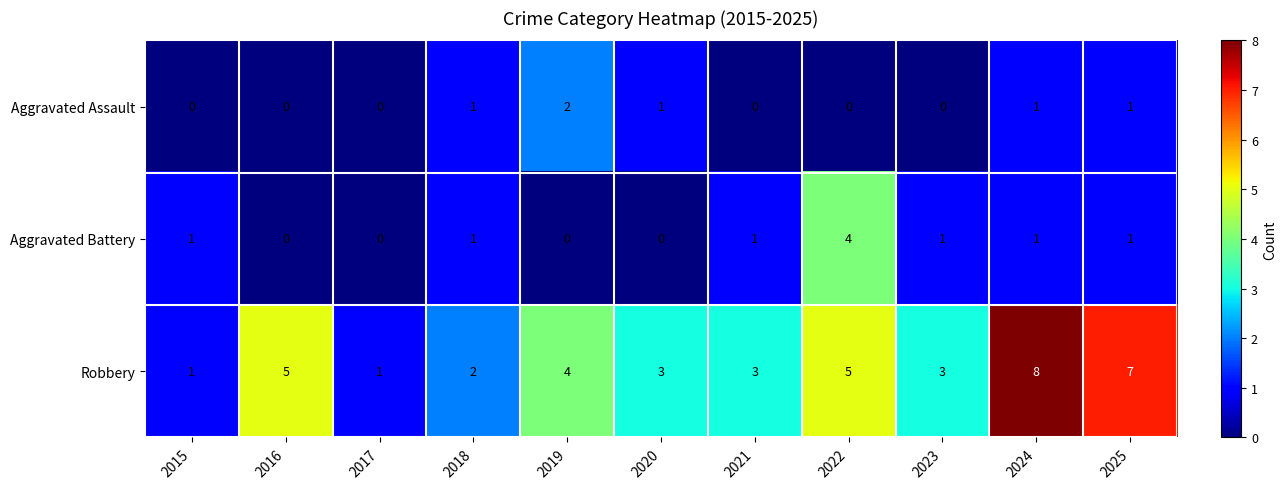

List the series in order of their peak value, lowest first.

Aggravated Assault, Aggravated Battery, Robbery